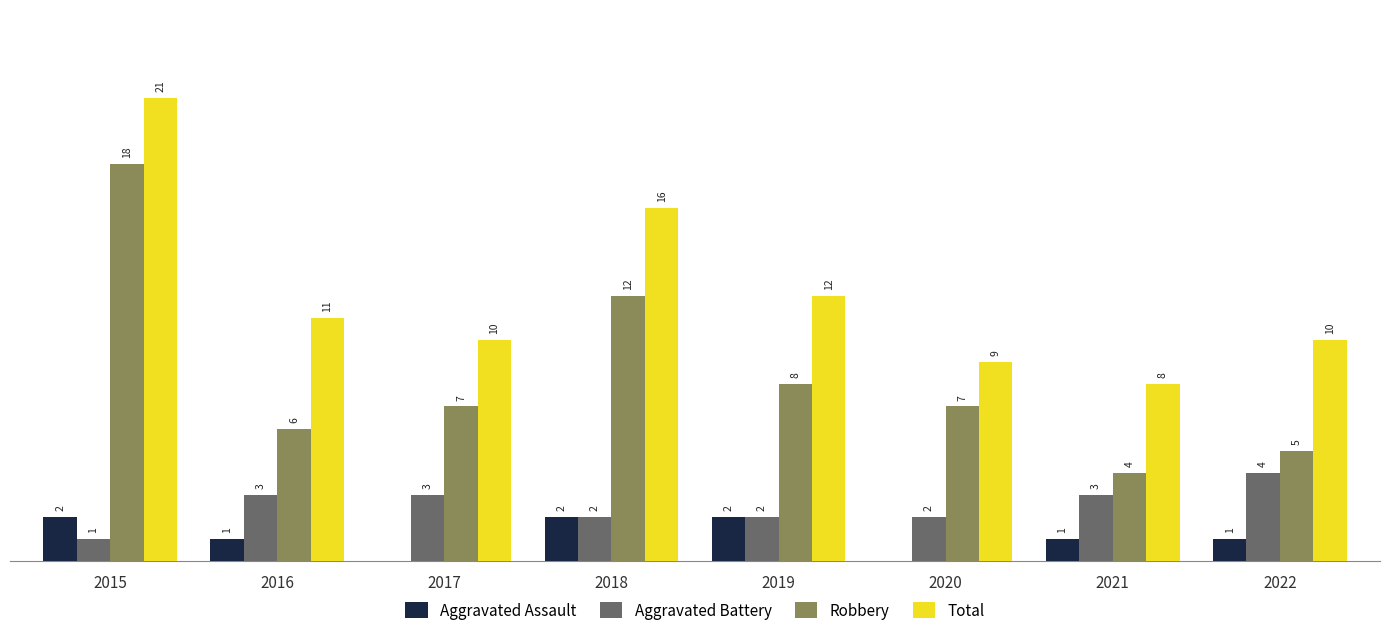

Does the chart contain stacked bars?

No